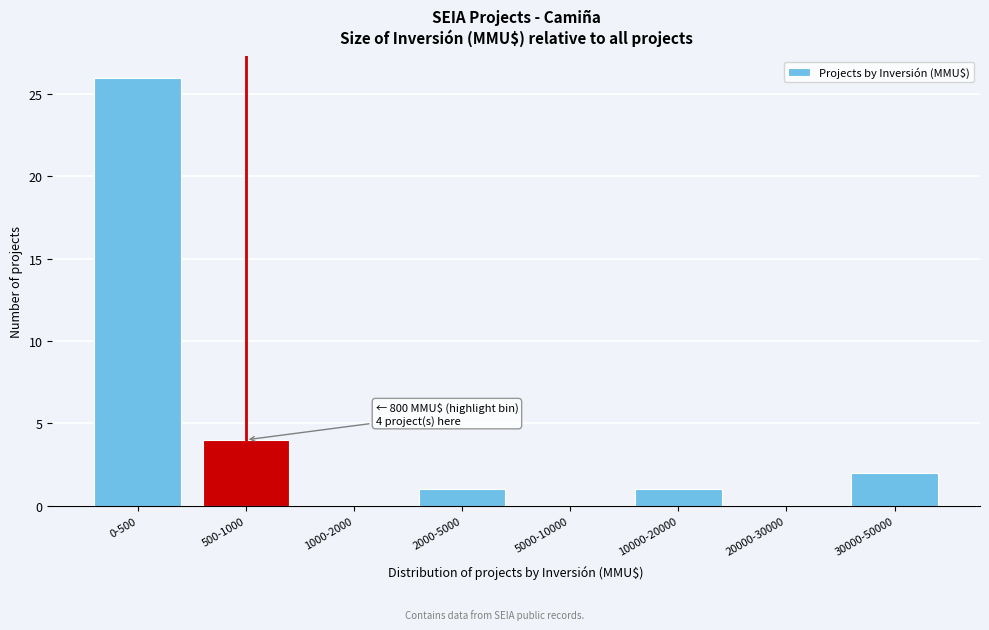

Reading left to right, extract all data points from this chart.

0-500=26	500-1000=4	1000-2000=0	2000-5000=1	5000-10000=0	10000-20000=1	20000-30000=0	30000-50000=2